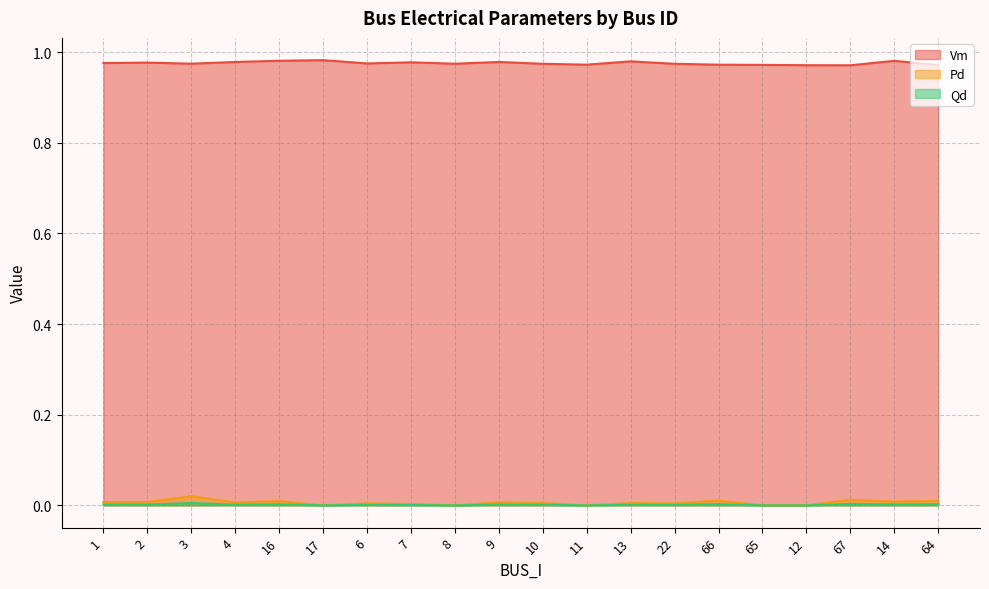

Which series has the widest spread of values?

Pd